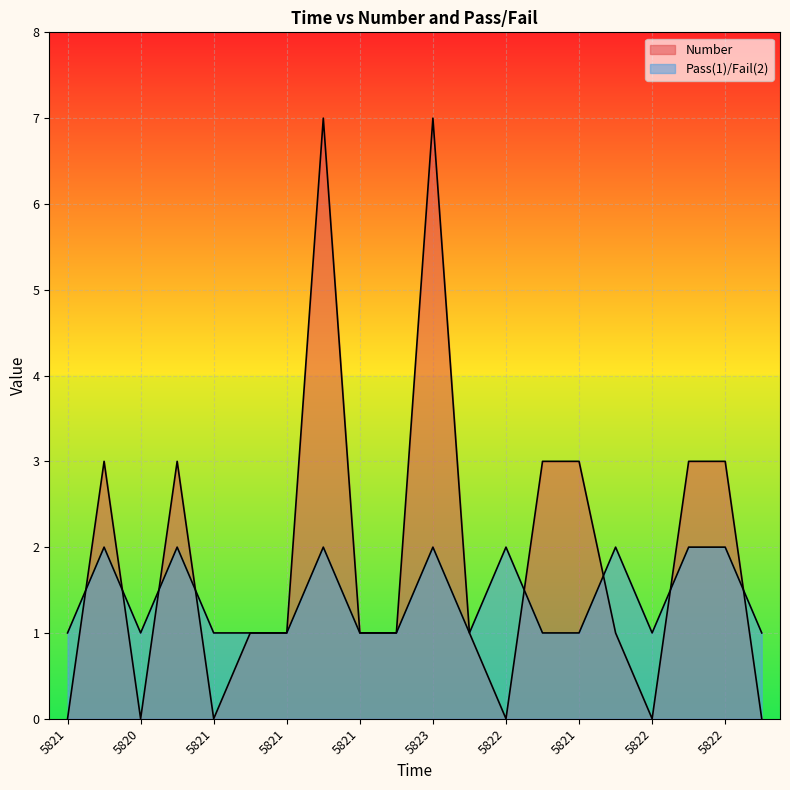

How many lines are shown in the chart?

2